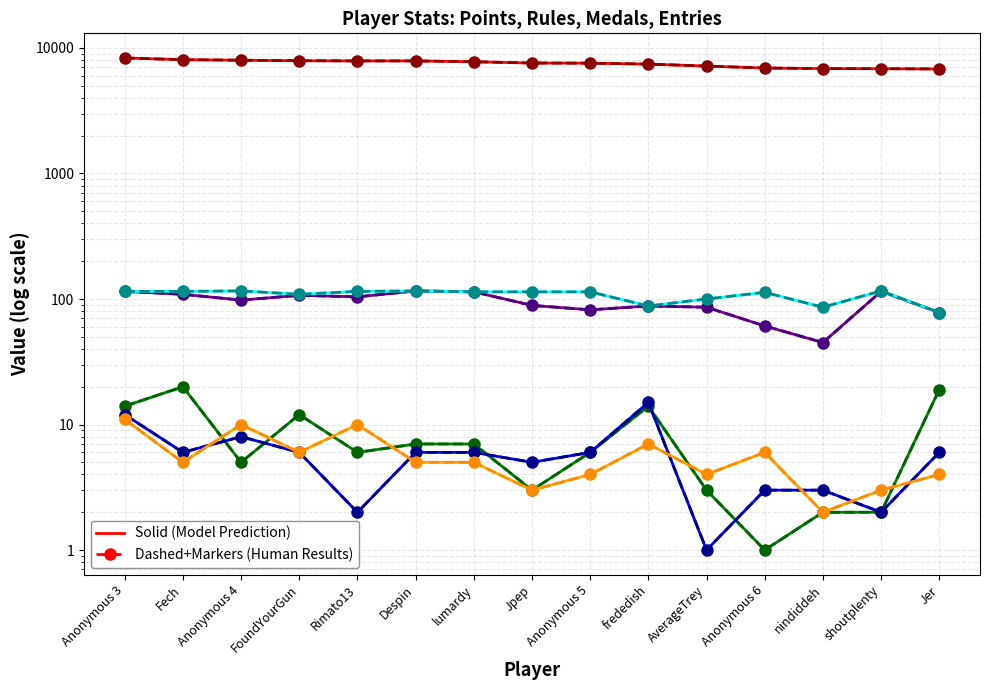

What is the smallest value displayed?

1